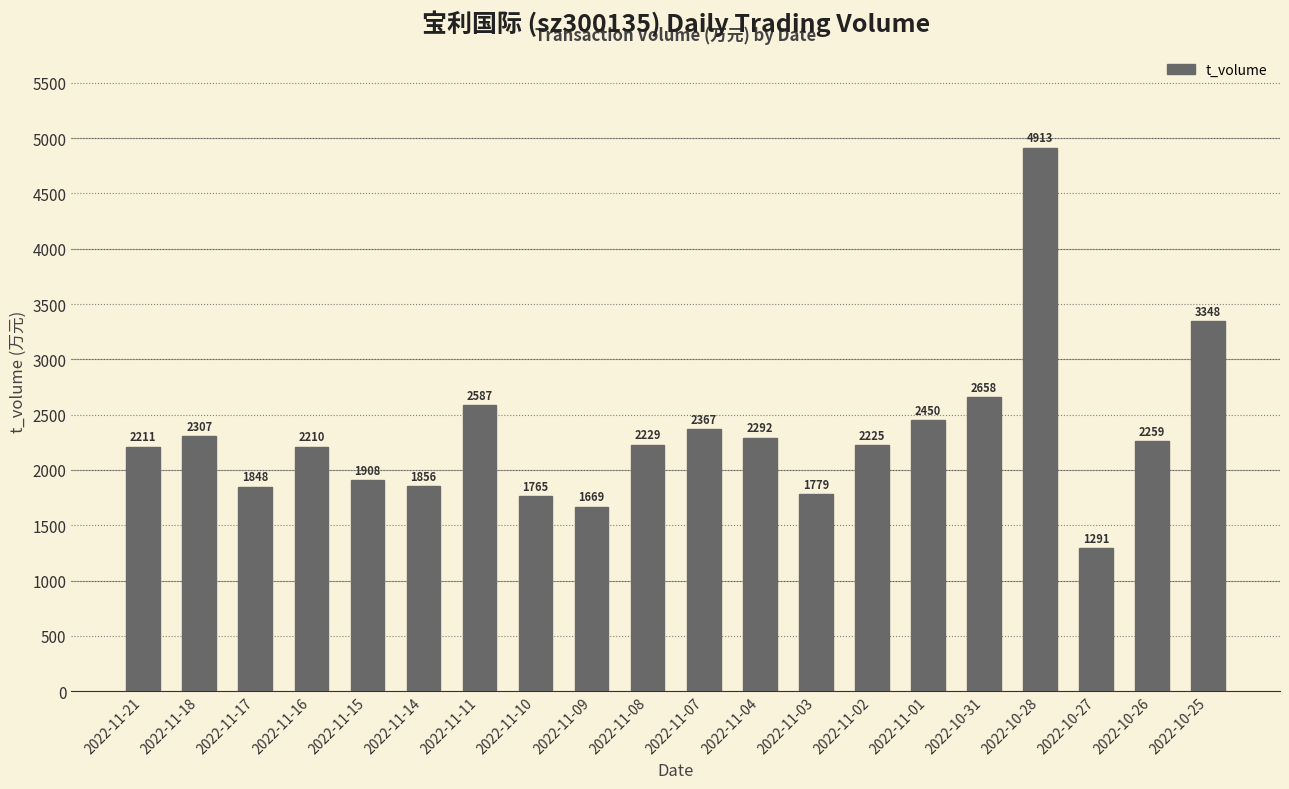

Which category has the highest value across all series?

2022-10-28